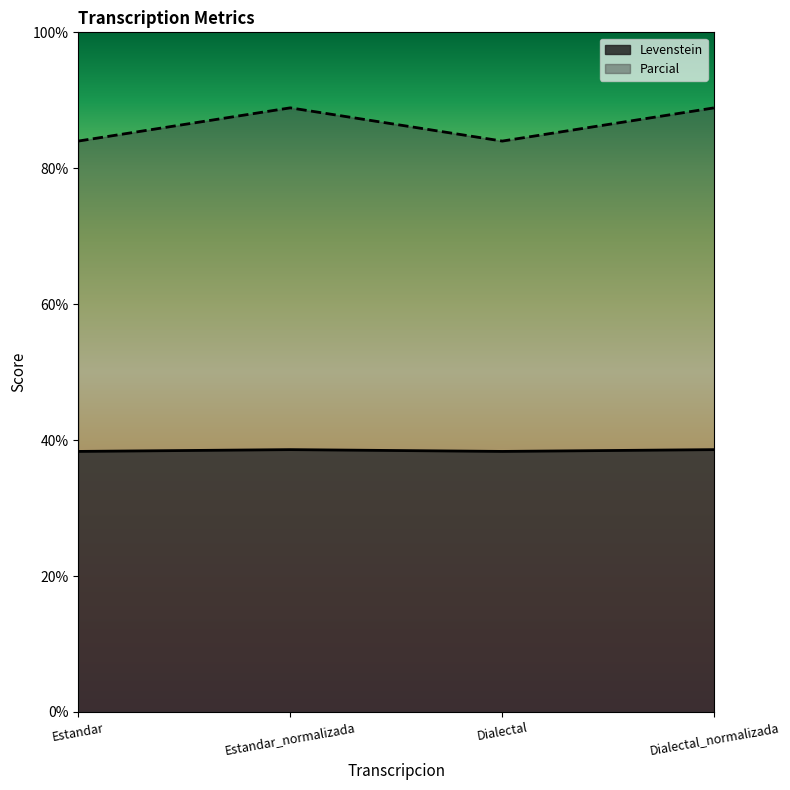

How many values in the Parcial series exceed 88?

2